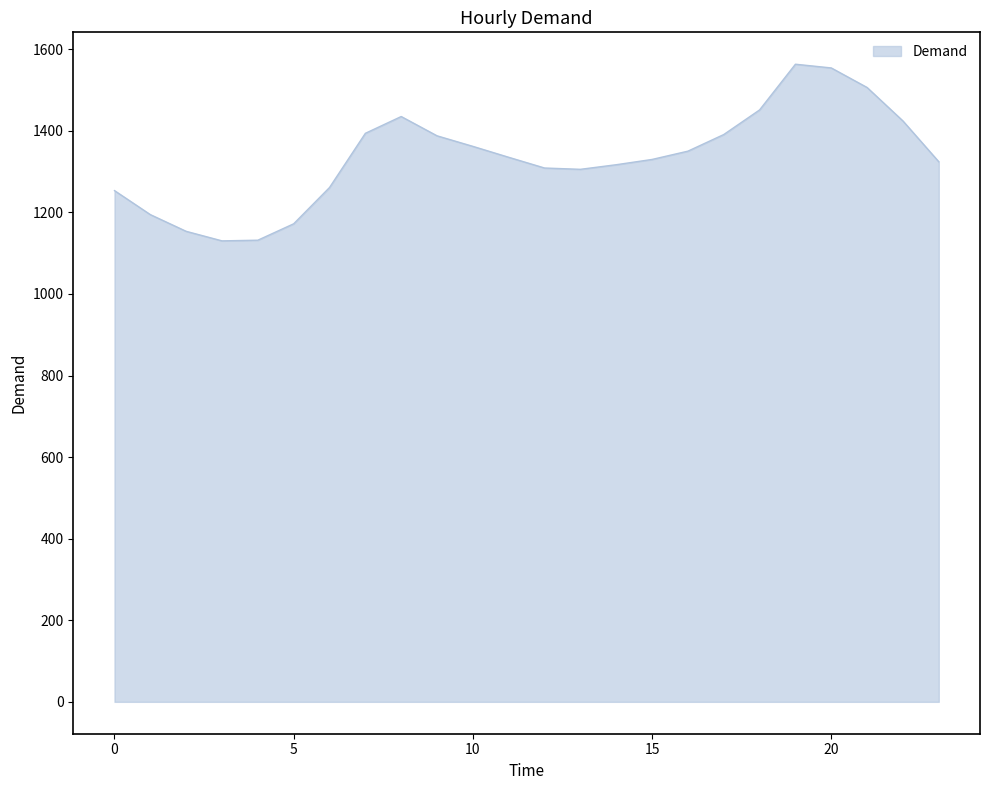

What is the maximum value shown in the chart?

1563.3